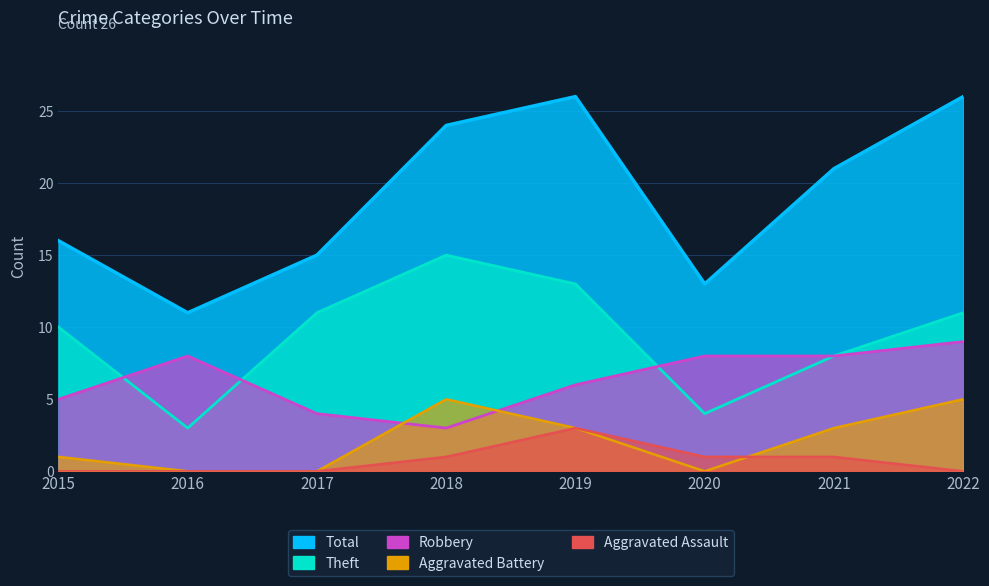

After their last crossing, which series has the higher values: Theft or Robbery?

Robbery